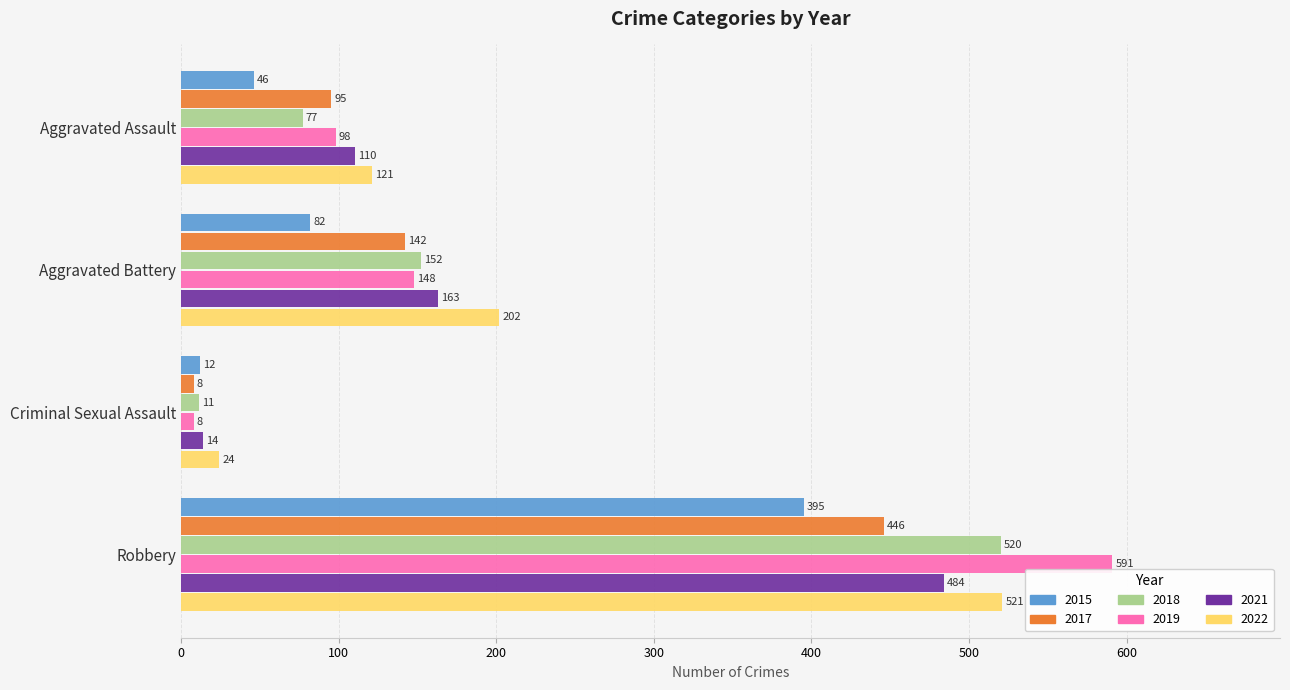

Is the value of 2022 at Aggravated Assault greater than the value of 2018 at Robbery?

No